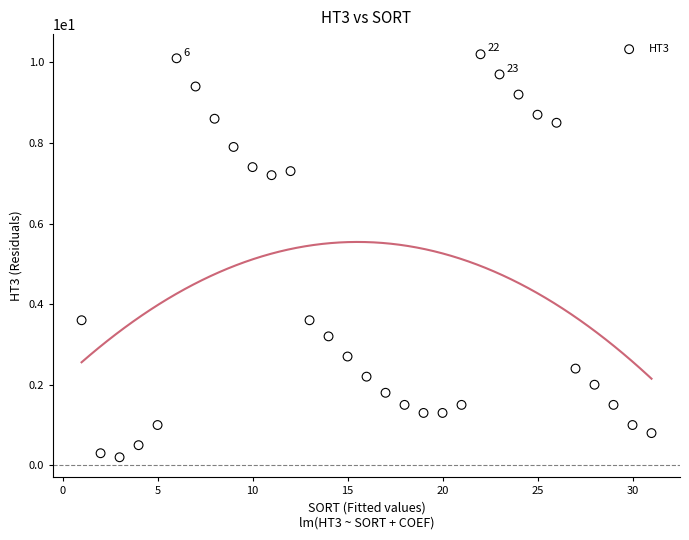

What is the range of Y values (max minus min)?

10.0